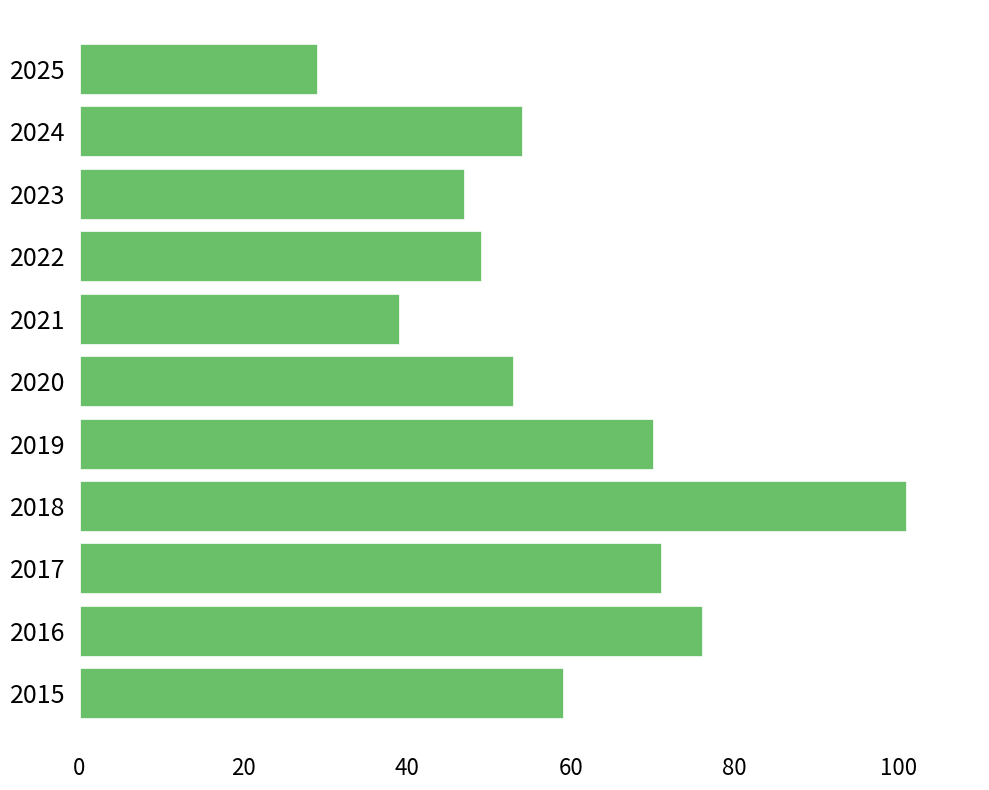

What is the difference between the values at 2025 and 2024?

25